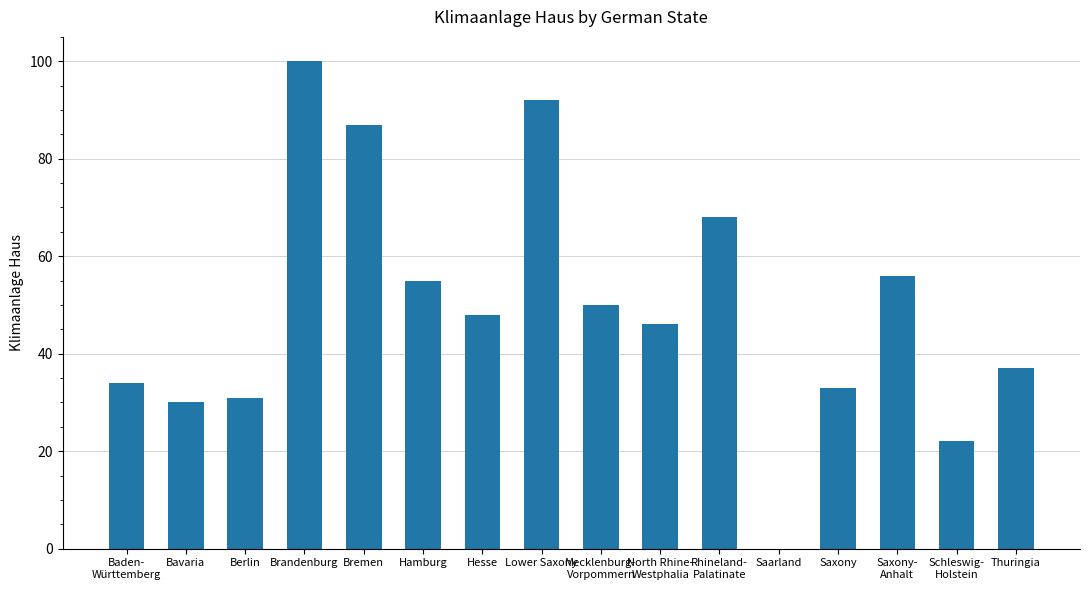

Is it true that the value at Saxony-
Anhalt is 78?

False